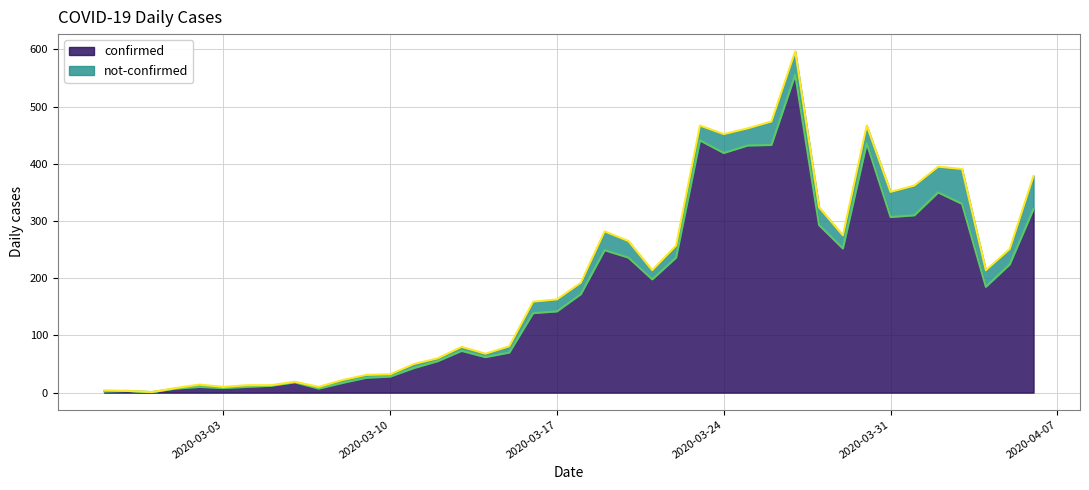

What is the sum of the values at 2020-03-29 and 2020-03-25?

684